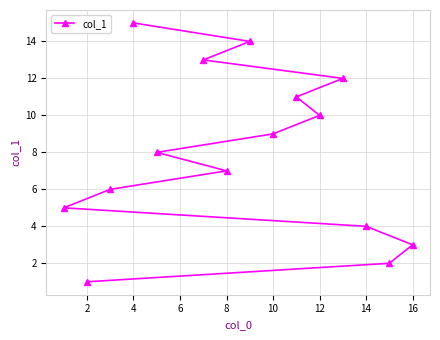

What is the difference between the second highest and second lowest values?

12